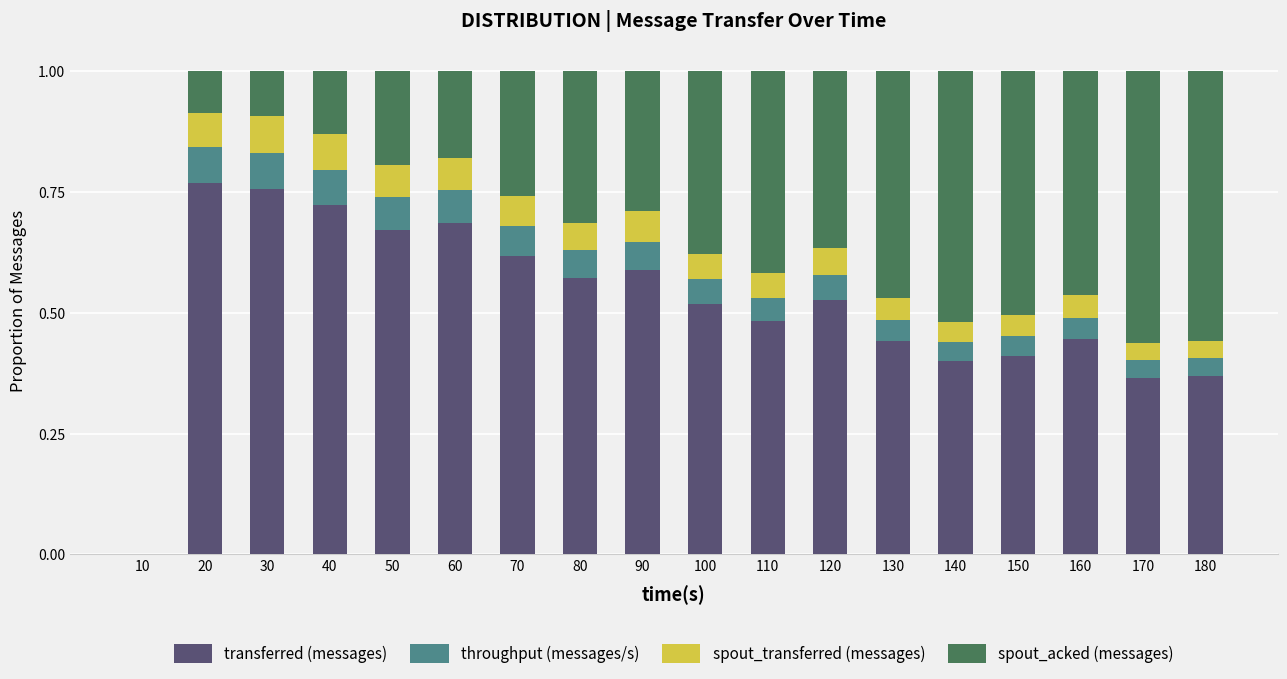

What is the total value across all series at 120?

1.0